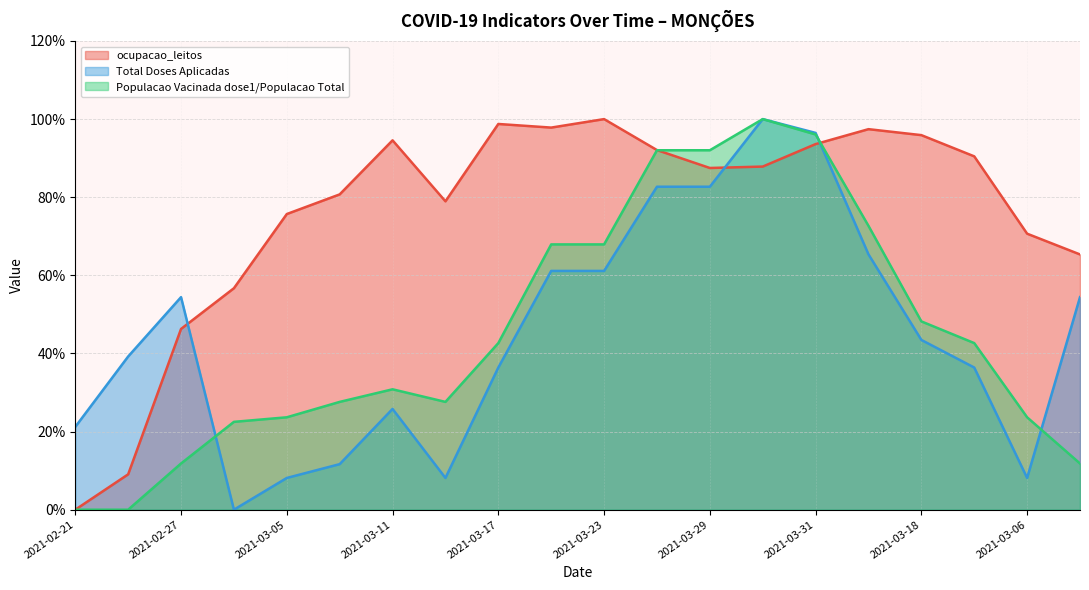

At which category is the sum across all series the highest?

2021-04-01